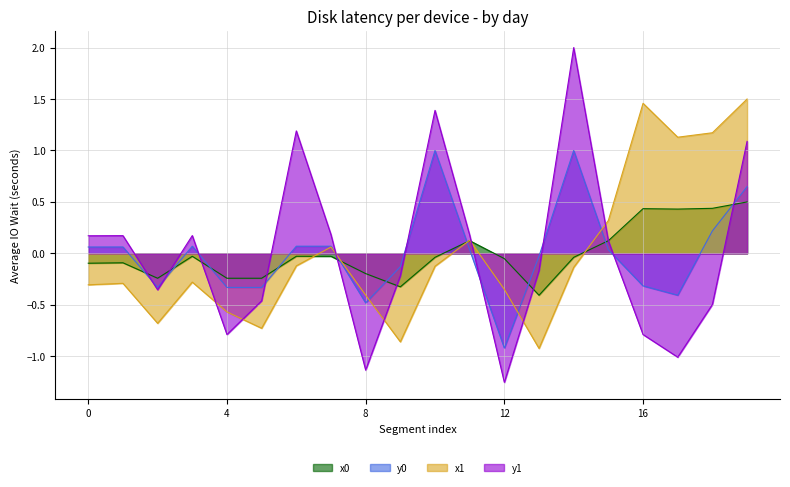

True or false: y1 has a value of 0.2 at 15.

False